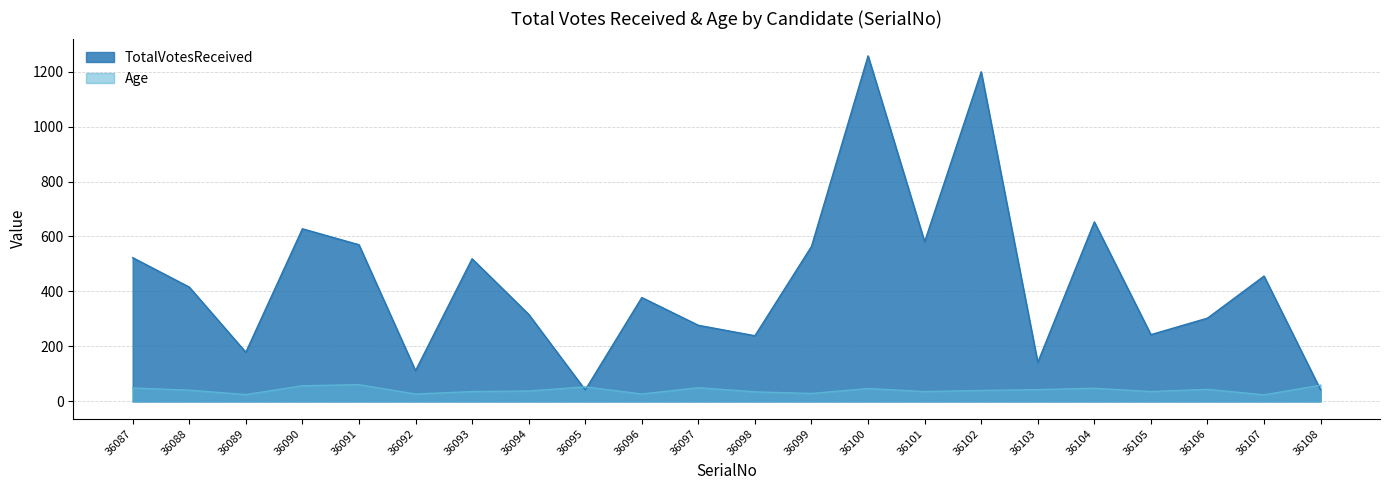

Which series has the largest total across all categories?

TotalVotesReceived